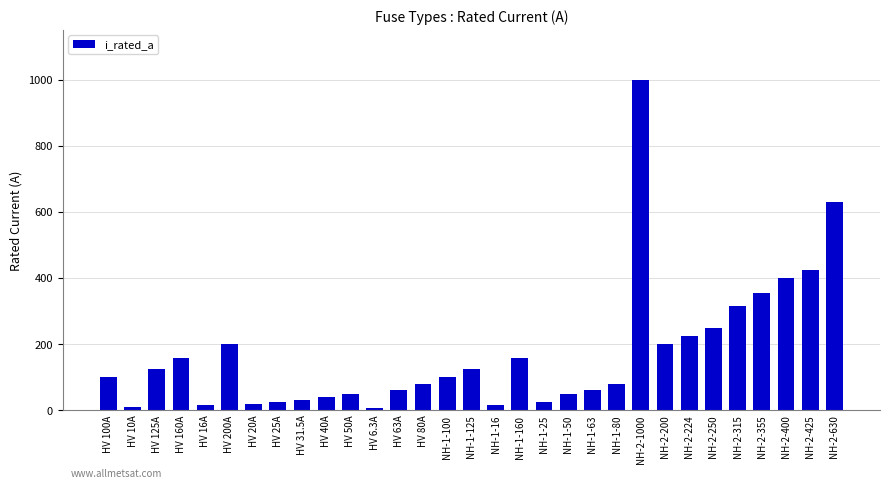

Between HV 200A and HV 125A, which is larger?

HV 200A